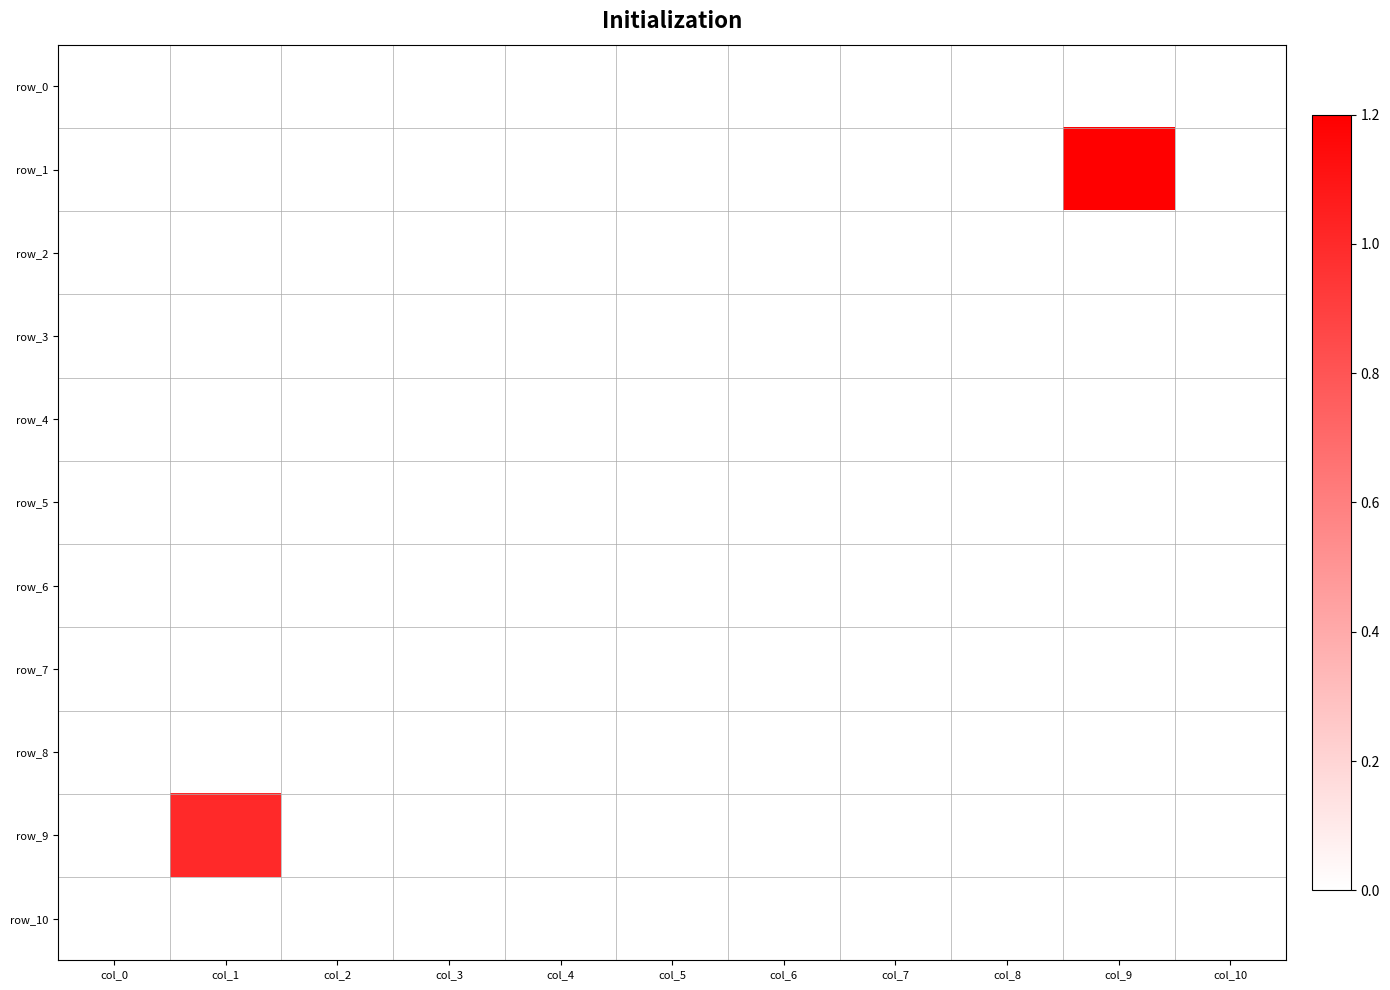

At which category is the sum across all series the highest?

col_9